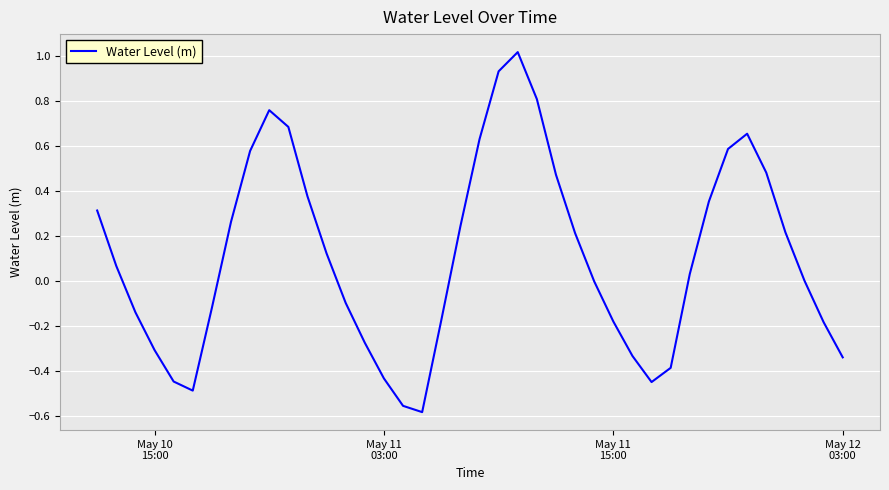

What is the greatest value displayed?

1.0